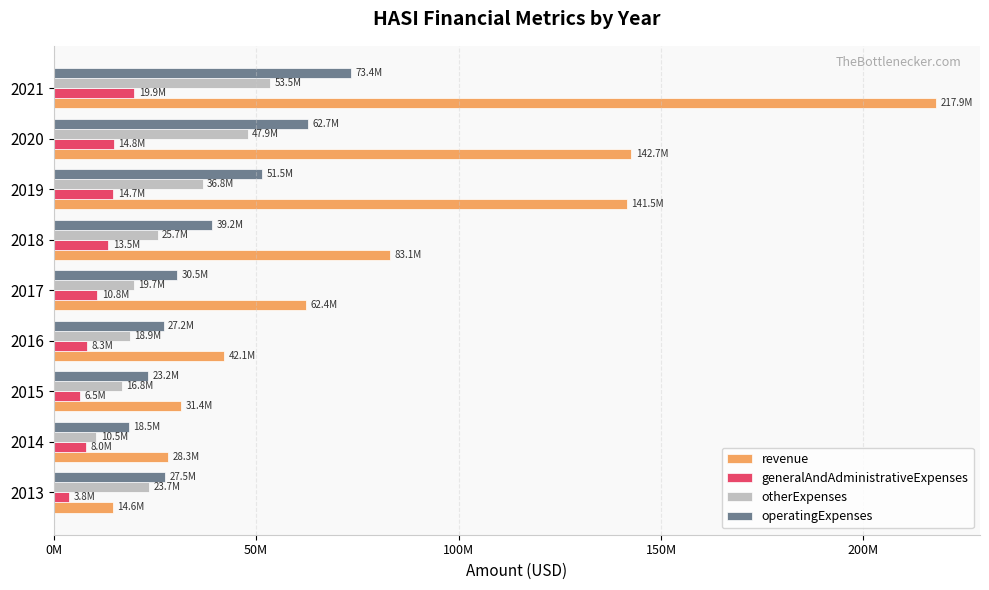

Reading left to right, extract all data points from this chart.

revenue: 14611000	28320000	31402000	42067000	62390000	83096000	141514000	142688000	217882000
generalAndAdministrativeExpenses: 3844000	8006000	6462000	8293000	10762000	13503000	14693000	14846000	19907000
otherExpenses: 23652000	10518000	16788000	18877000	19708000	25651000	36804000	47862000	53471000
operatingExpenses: 27496000	18524000	23250000	27170000	30470000	39154000	51497000	62708000	73378000